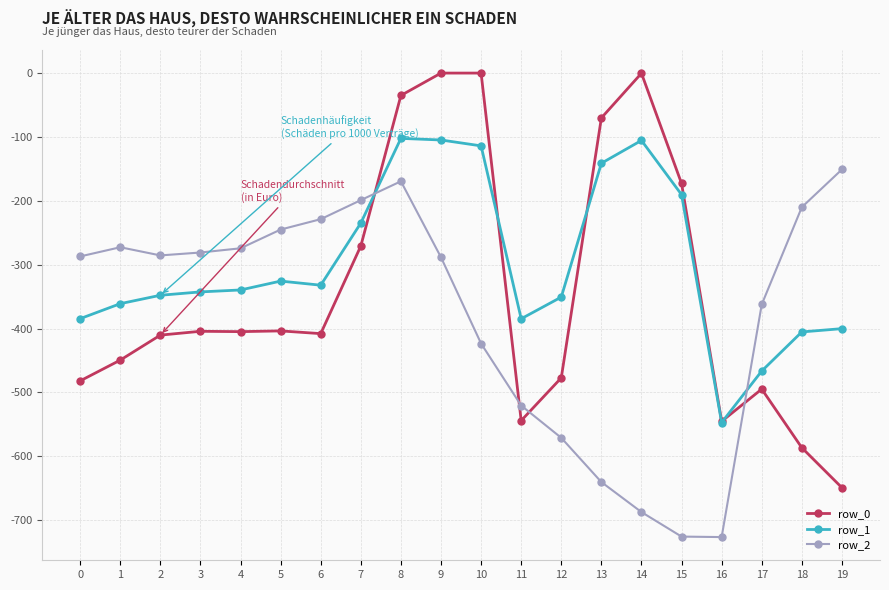

Rank the series by their maximum value, from highest to lowest.

row_0, row_1, row_2